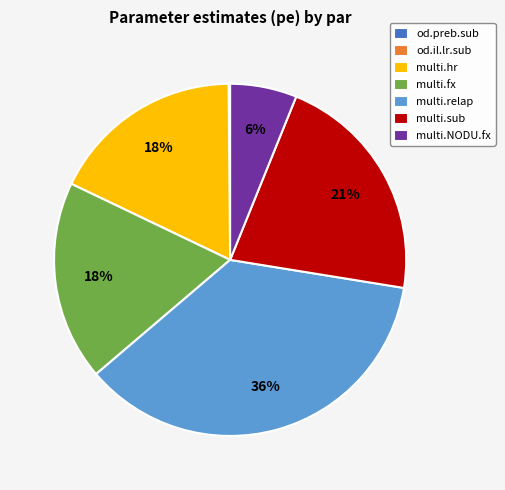

Does multi.NODU.fx represent more than half of the total?

No